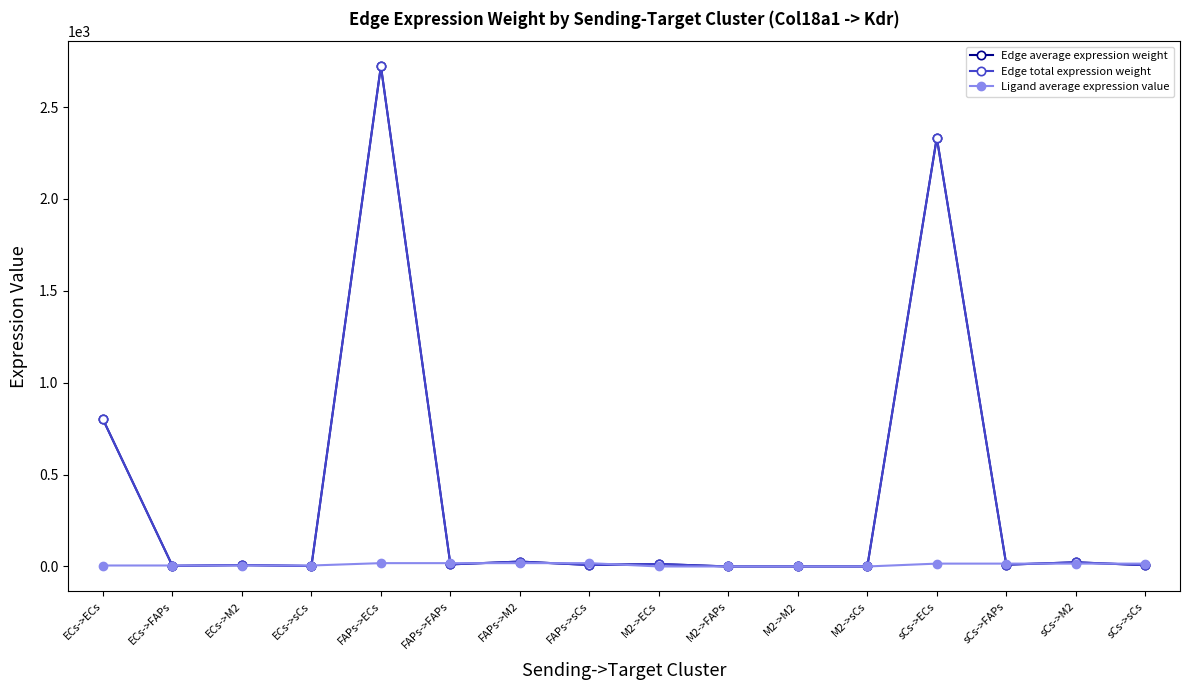

At which category does Edge average expression weight reach its first local valley?

ECs->FAPs